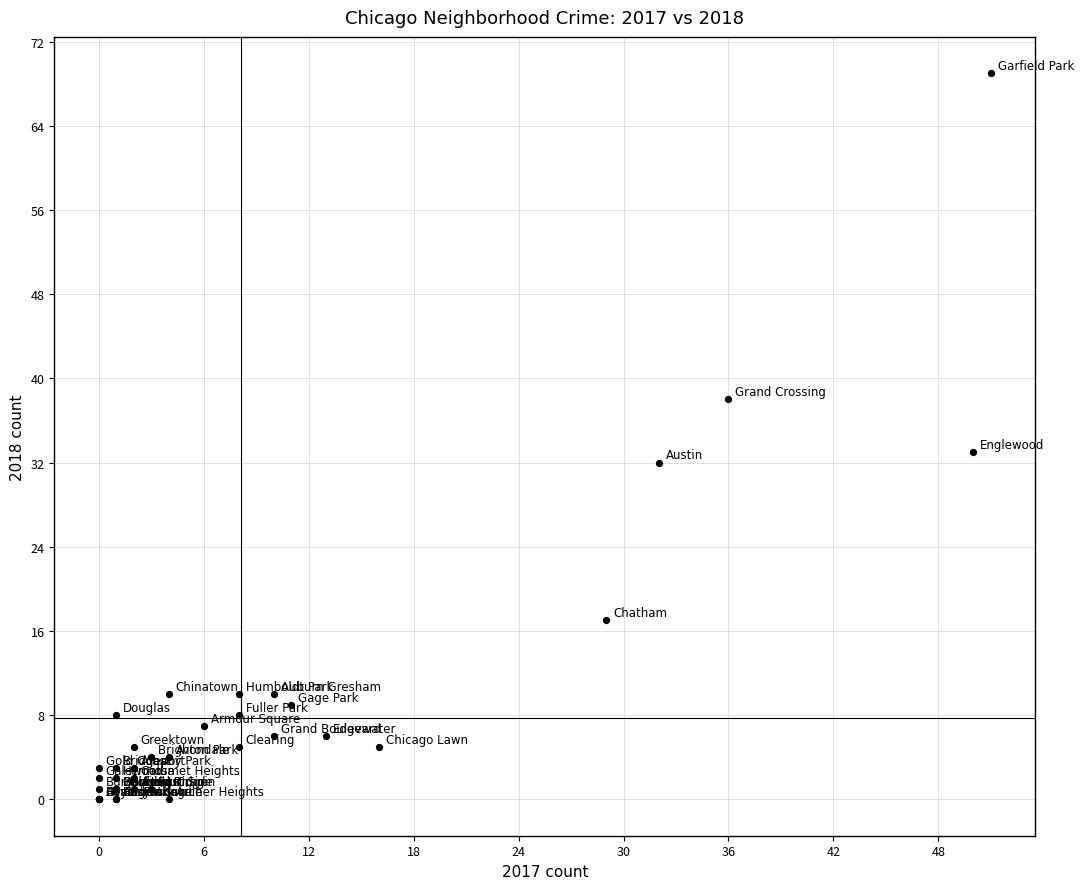

What Y value in the scatter plot is closest to 34?

33